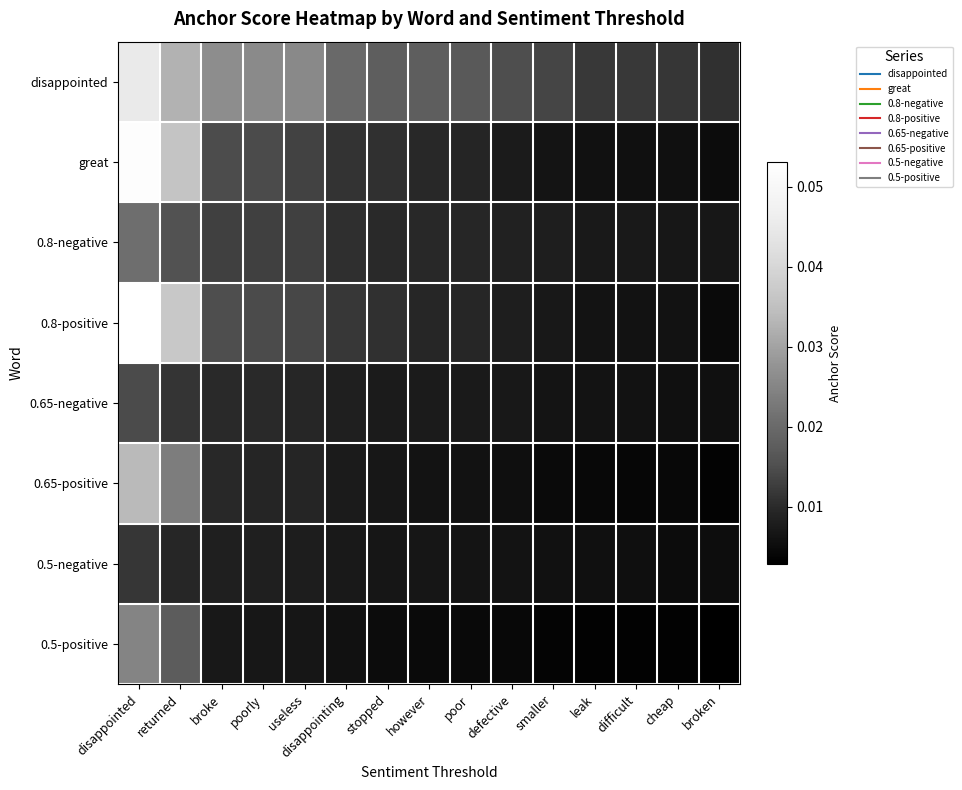

Reading left to right, what are all the values shown in this chart?

disappointed: disappointed=0.0	returned=0.0	broke=0.0	poorly=0.0	useless=0.0	disappointing=0.0	stopped=0.0	however=0.0	poor=0.0	defective=0.0	smaller=0.0	leak=0.0	difficult=0.0	cheap=0.0	broken=0.0
great: disappointed=0.1	returned=0.0	broke=0.0	poorly=0.0	useless=0.0	disappointing=0.0	stopped=0.0	however=0.0	poor=0.0	defective=0.0	smaller=0.0	leak=0.0	difficult=0.0	cheap=0.0	broken=0.0
0.8-negative: disappointed=0.0	returned=0.0	broke=0.0	poorly=0.0	useless=0.0	disappointing=0.0	stopped=0.0	however=0.0	poor=0.0	defective=0.0	smaller=0.0	leak=0.0	difficult=0.0	cheap=0.0	broken=0.0
0.8-positive: disappointed=0.1	returned=0.0	broke=0.0	poorly=0.0	useless=0.0	disappointing=0.0	stopped=0.0	however=0.0	poor=0.0	defective=0.0	smaller=0.0	leak=0.0	difficult=0.0	cheap=0.0	broken=0.0
0.65-negative: disappointed=0.0	returned=0.0	broke=0.0	poorly=0.0	useless=0.0	disappointing=0.0	stopped=0.0	however=0.0	poor=0.0	defective=0.0	smaller=0.0	leak=0.0	difficult=0.0	cheap=0.0	broken=0.0
0.65-positive: disappointed=0.0	returned=0.0	broke=0.0	poorly=0.0	useless=0.0	disappointing=0.0	stopped=0.0	however=0.0	poor=0.0	defective=0.0	smaller=0.0	leak=0.0	difficult=0.0	cheap=0.0	broken=0.0
0.5-negative: disappointed=0.0	returned=0.0	broke=0.0	poorly=0.0	useless=0.0	disappointing=0.0	stopped=0.0	however=0.0	poor=0.0	defective=0.0	smaller=0.0	leak=0.0	difficult=0.0	cheap=0.0	broken=0.0
0.5-positive: disappointed=0.0	returned=0.0	broke=0.0	poorly=0.0	useless=0.0	disappointing=0.0	stopped=0.0	however=0.0	poor=0.0	defective=0.0	smaller=0.0	leak=0.0	difficult=0.0	cheap=0.0	broken=0.0